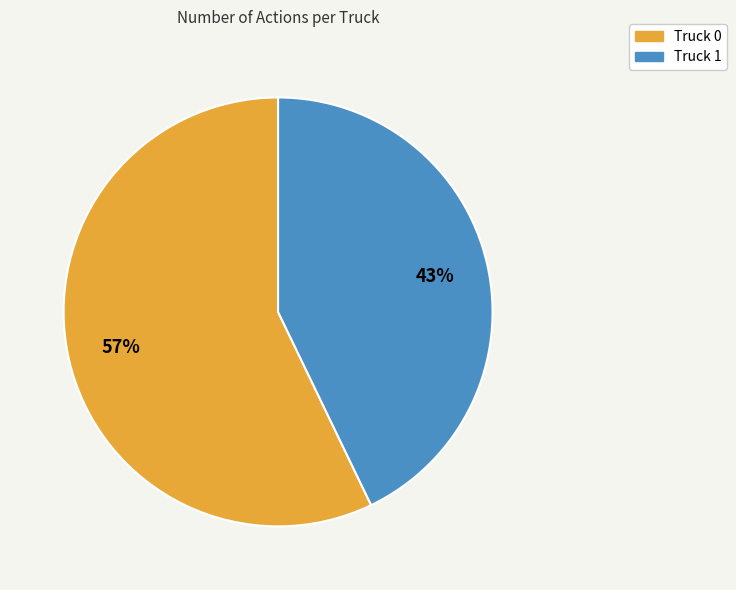

Which slice is the smallest?

Truck 1